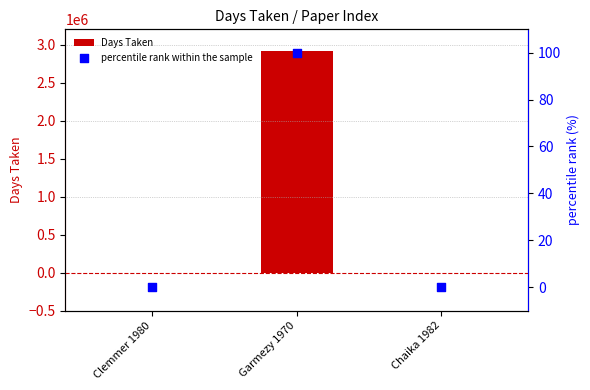

Which series reaches the minimum Y coordinate?

Days Taken